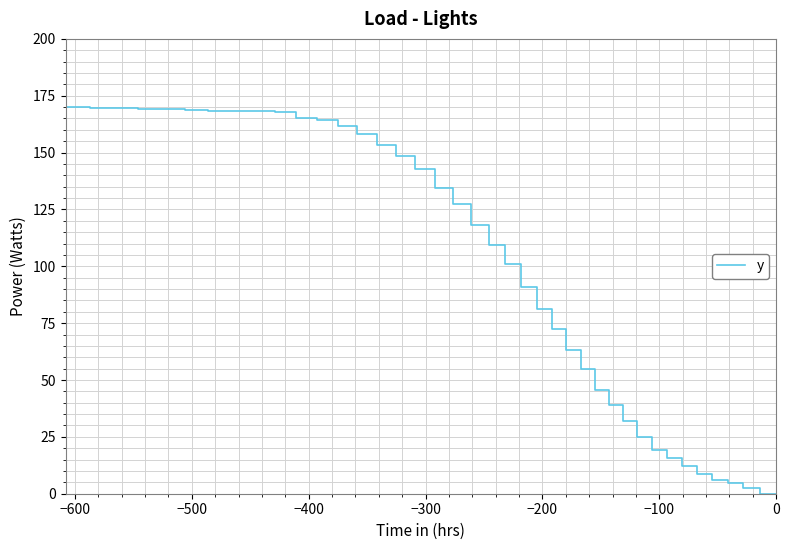

What is the difference between the second highest and minimum values?

170.0